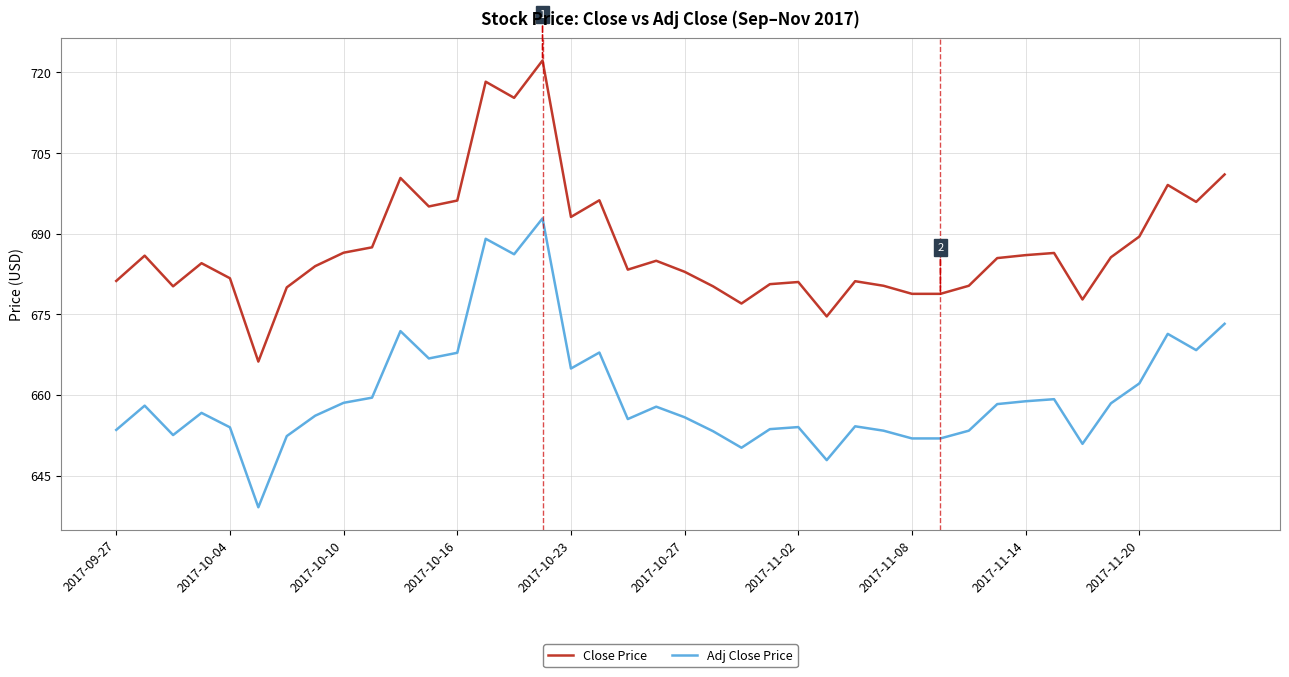

List the series in order of their overall mean, lowest first.

Adj Close Price, Close Price